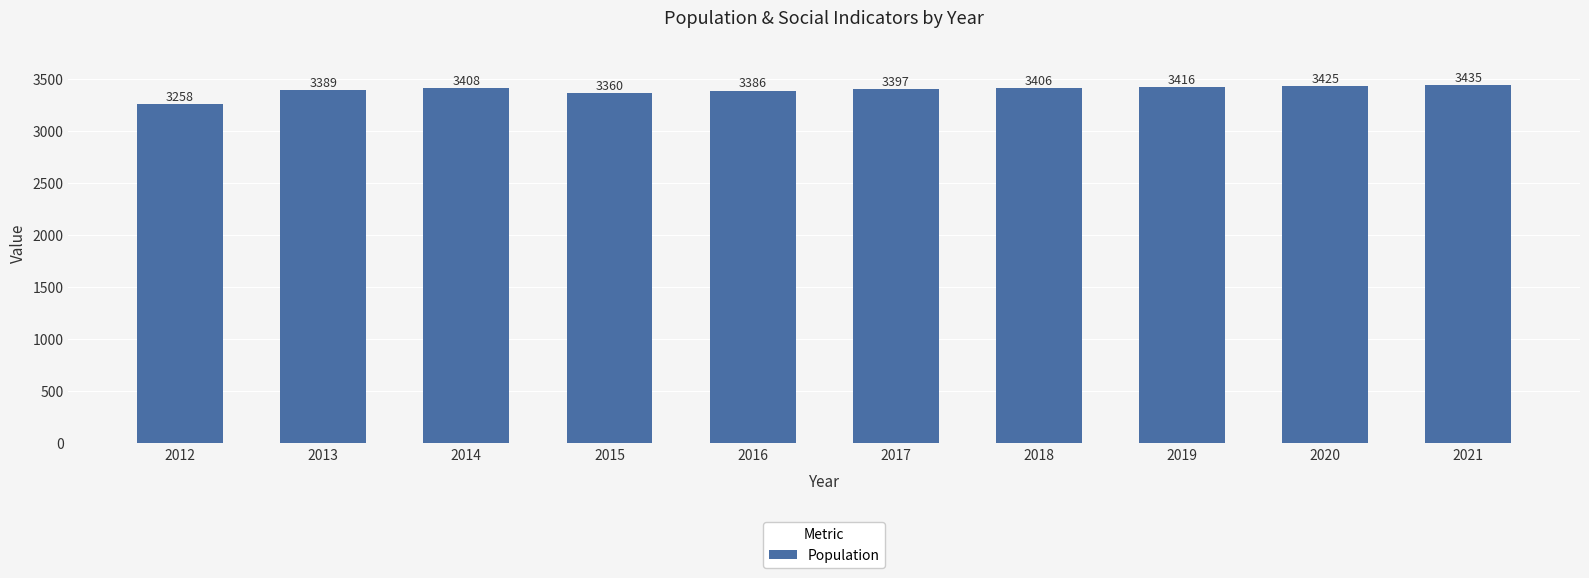

Rank the categories by value from highest to lowest.

2021, 2020, 2019, 2014, 2018, 2017, 2013, 2016, 2015, 2012